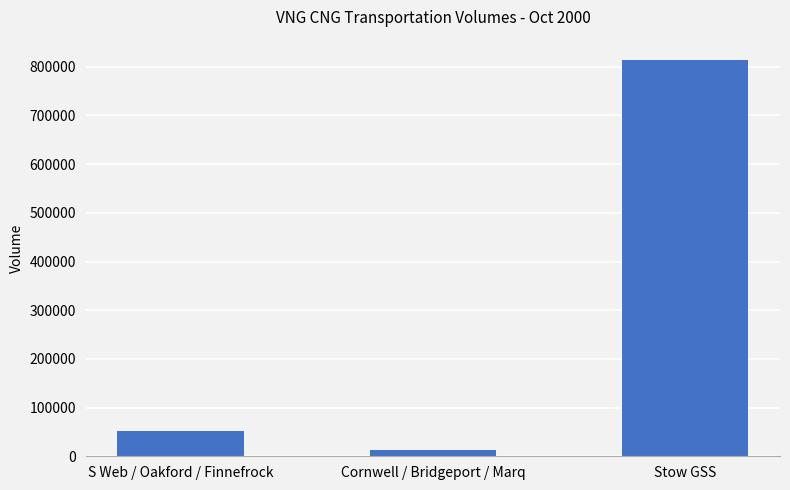

True or false: the data shows 83062 at S Web / Oakford / Finnefrock.

False